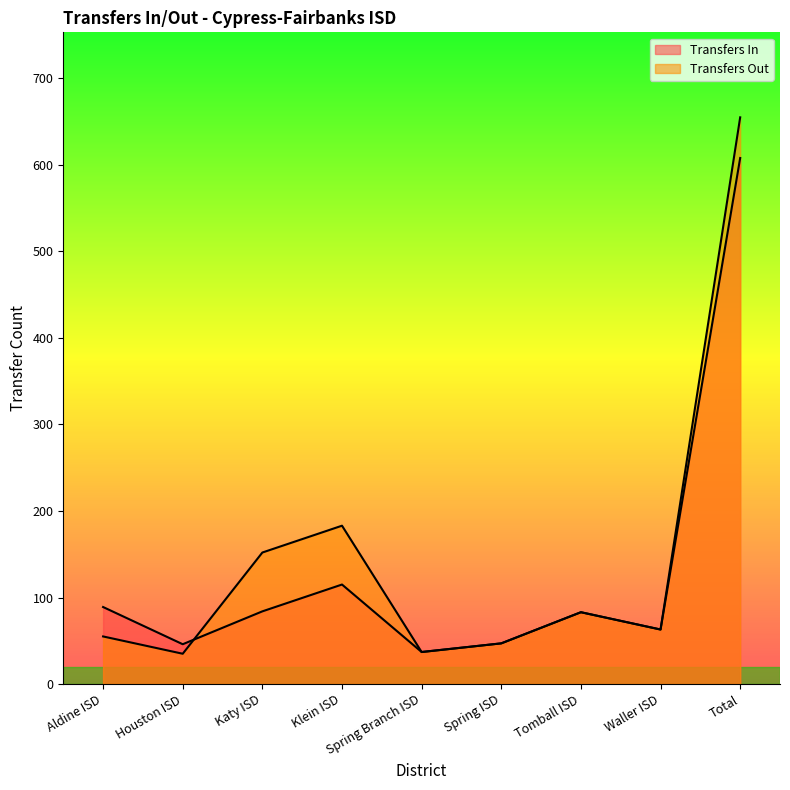

Reading left to right, list all the values displayed in this chart.

Transfers In: 89	46	84	115	37	47	83	63	608
Transfers Out: 55	35	152	183	37	47	83	63	655